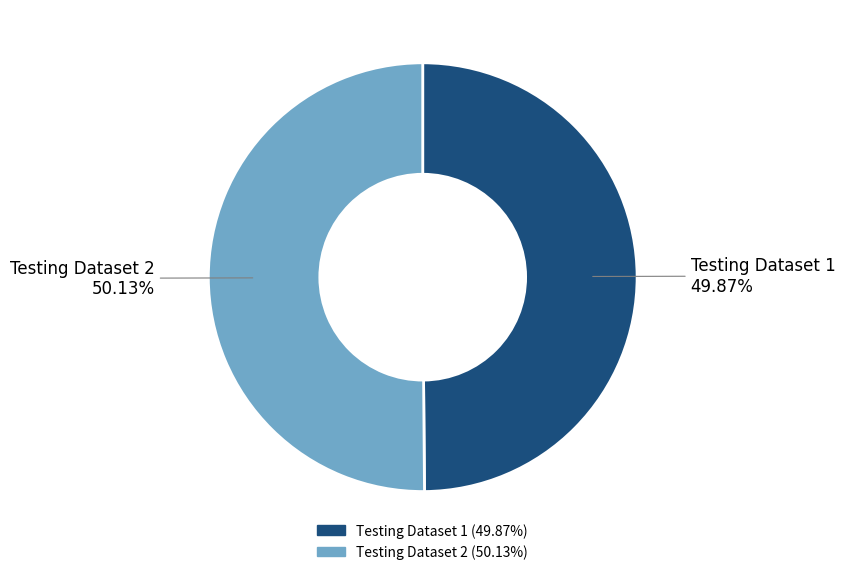

How many slices are in this pie chart?

2